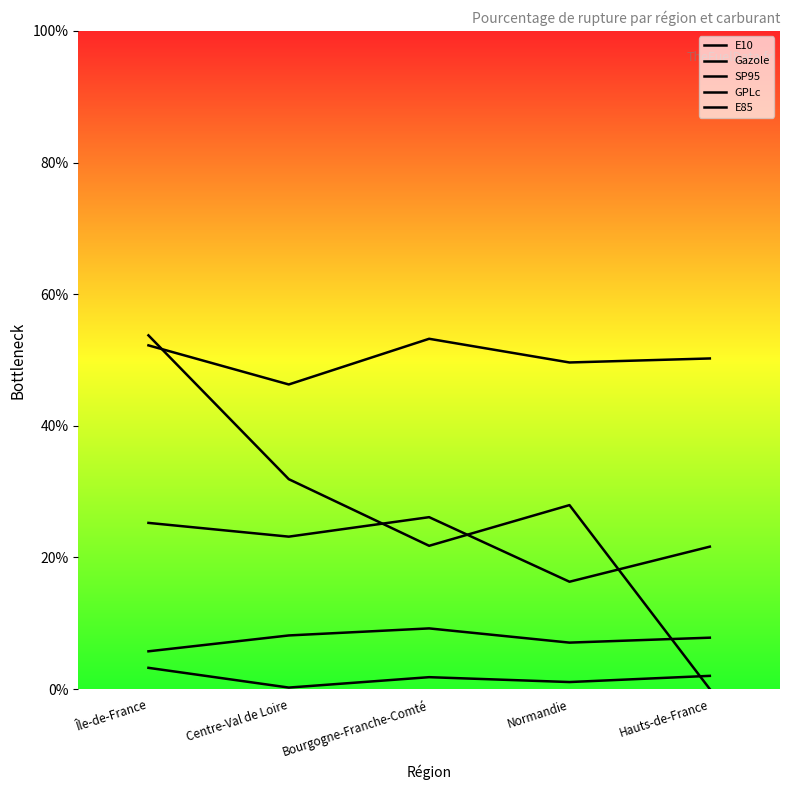

Is the value of E10 at Bourgogne-Franche-Comté greater than the value of E85 at Île-de-France?

No